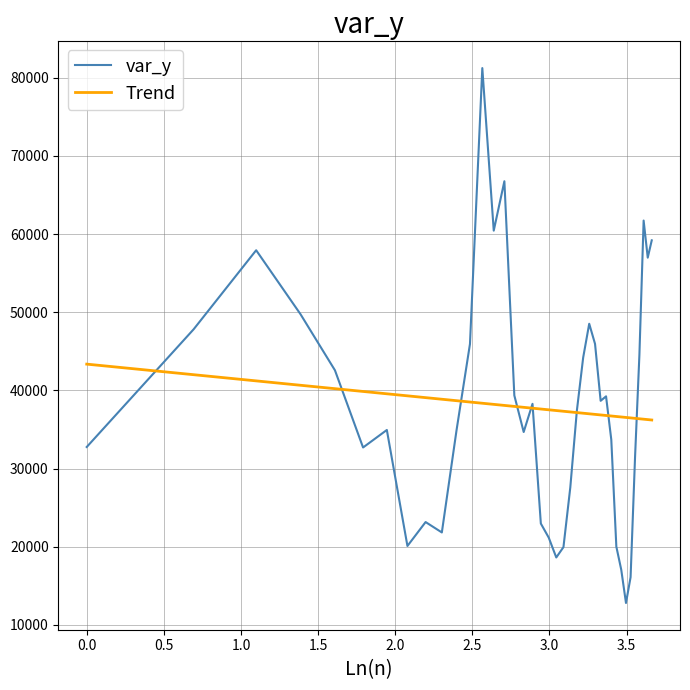

Which series has the widest spread of values?

var_y